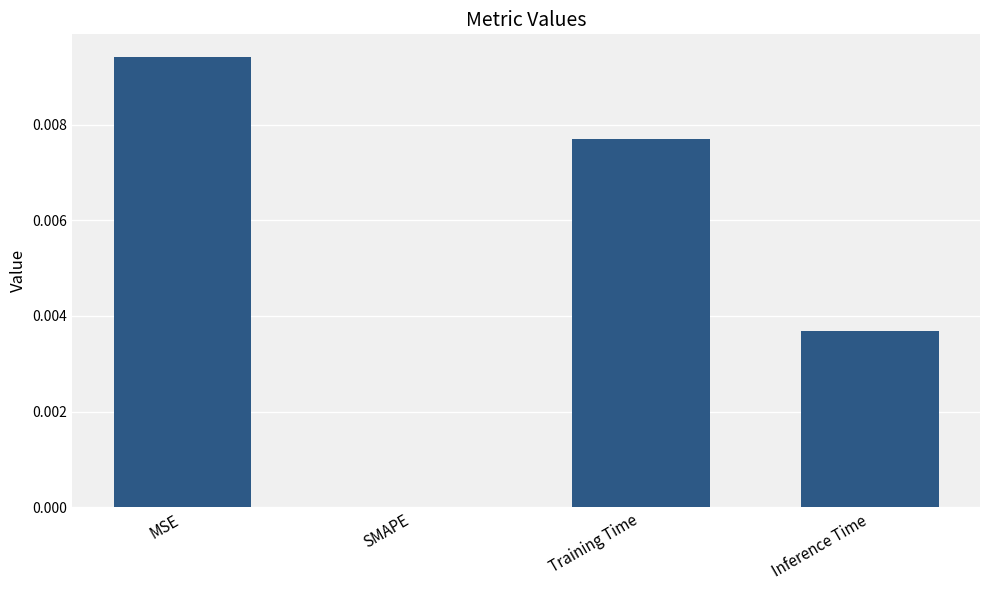

Is it true that the value at SMAPE is 0.0?

True